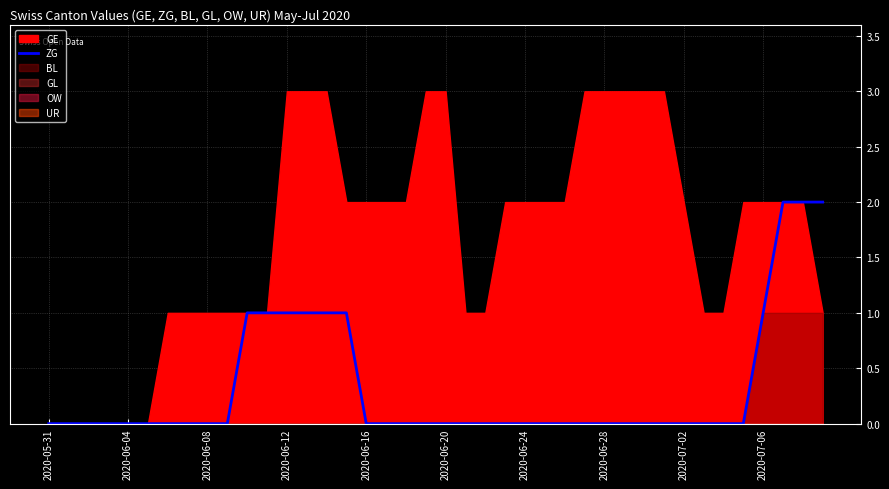

How many lines are shown in the chart?

1